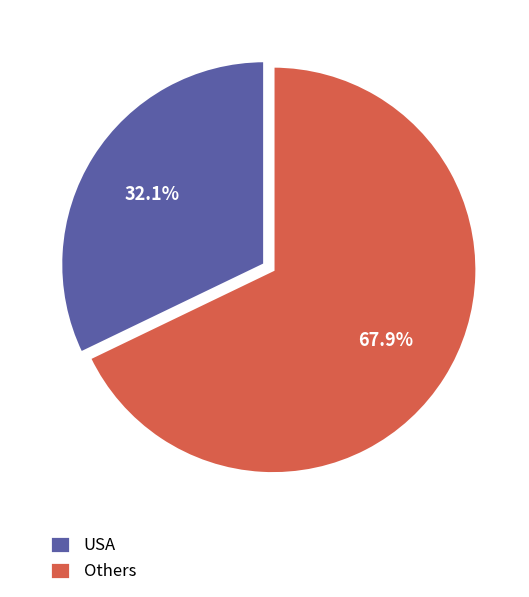

To the nearest percent, what is the average slice percentage?

50%